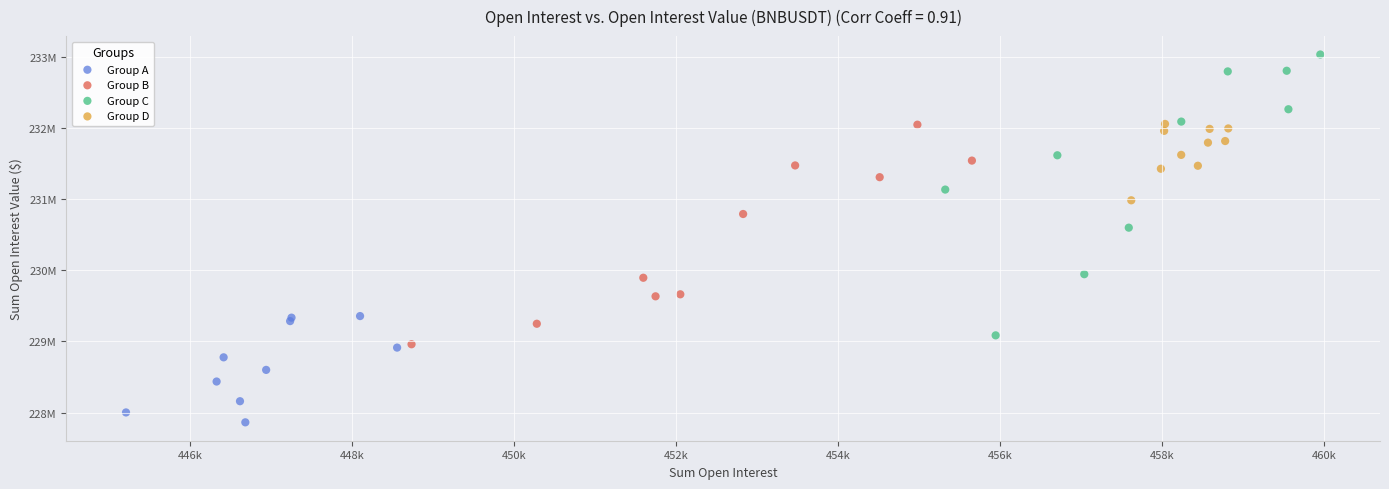

What are all the series names shown in the legend?

Group A, Group B, Group C, Group D